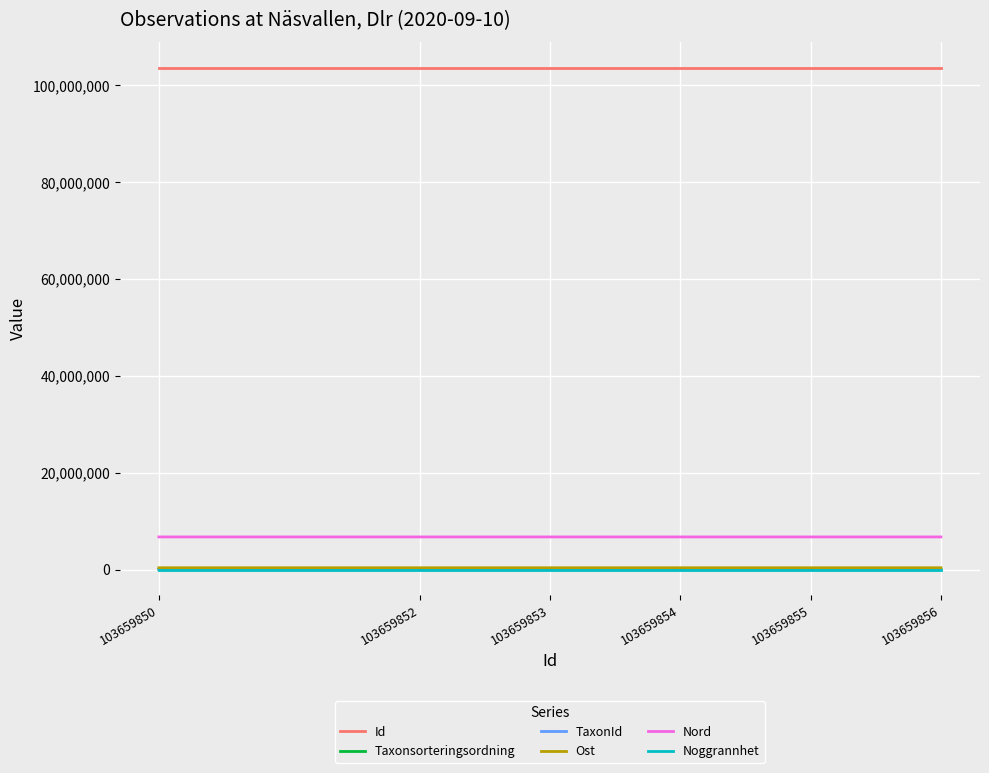

What is the greatest value displayed?

103659856.0